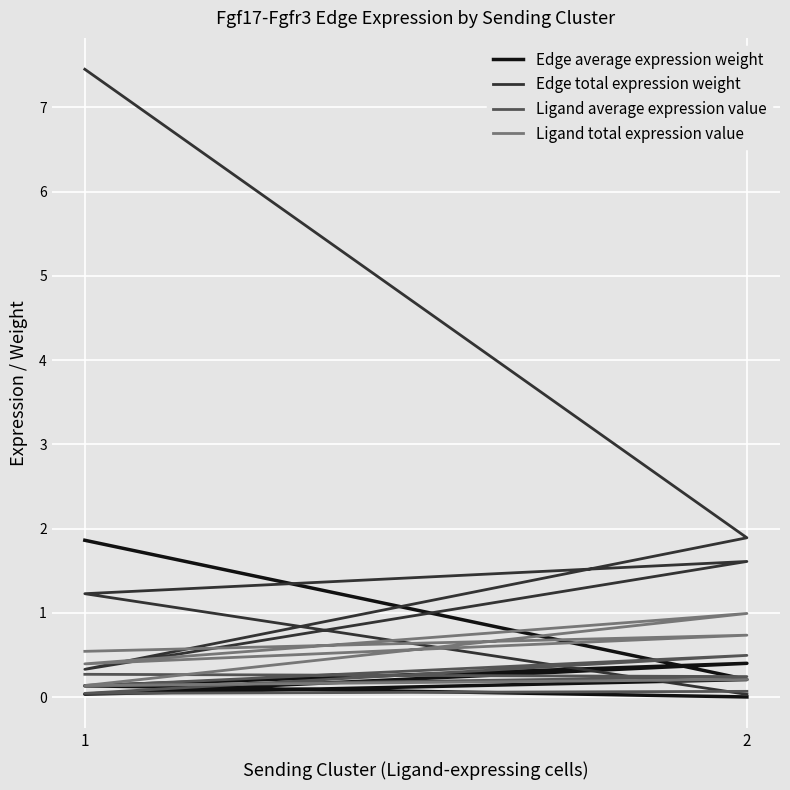

How many interior local peaks does the Ligand average expression value series have?

1